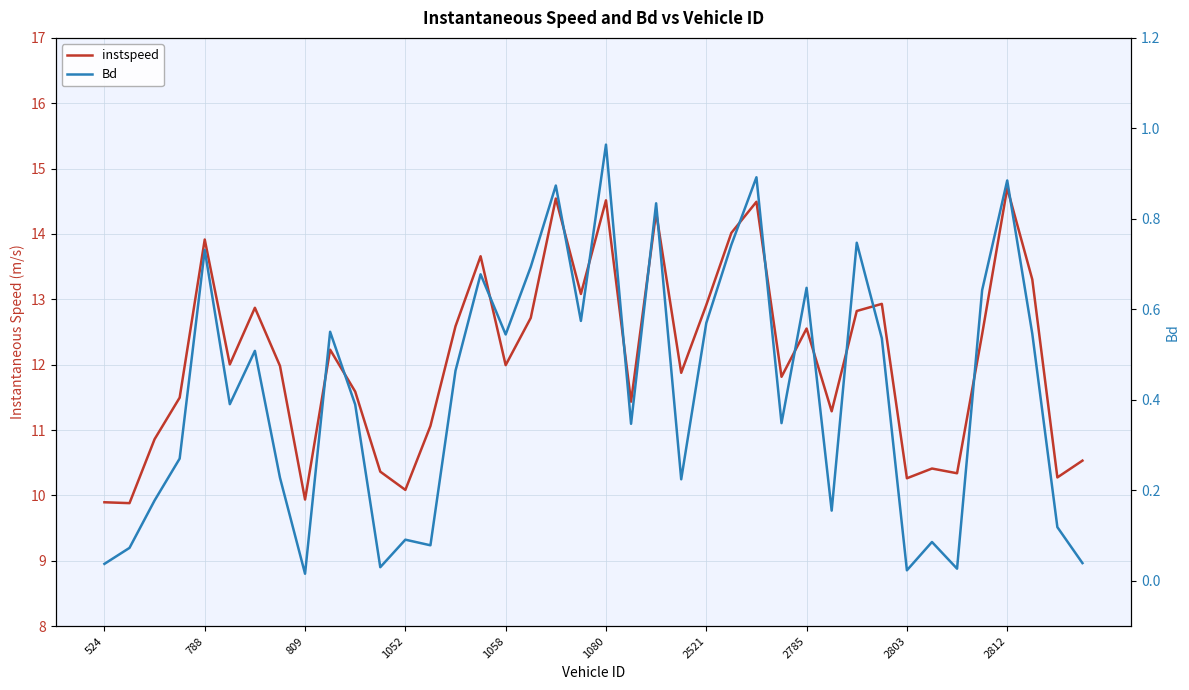

How many distinct data groups are displayed?

2